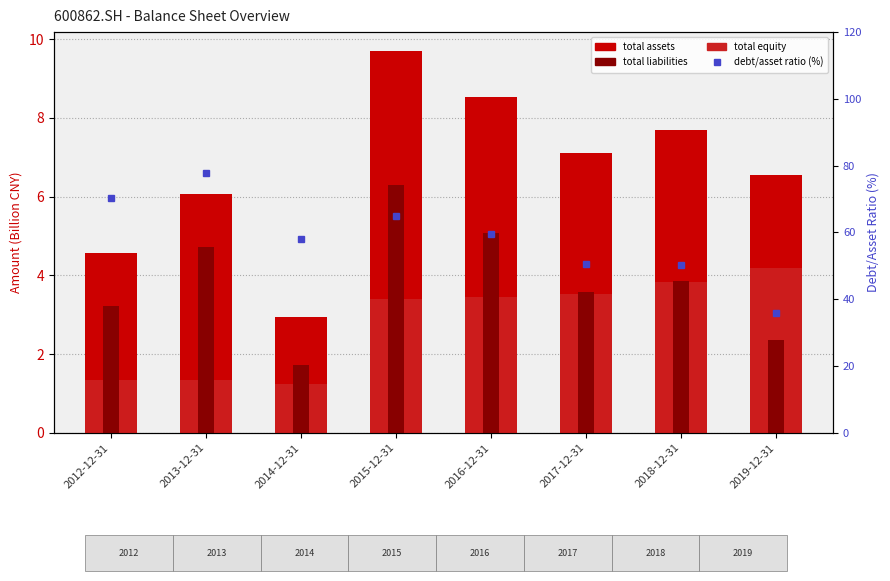

What is the value of the total assets bar at the 2nd from the left?

6.1